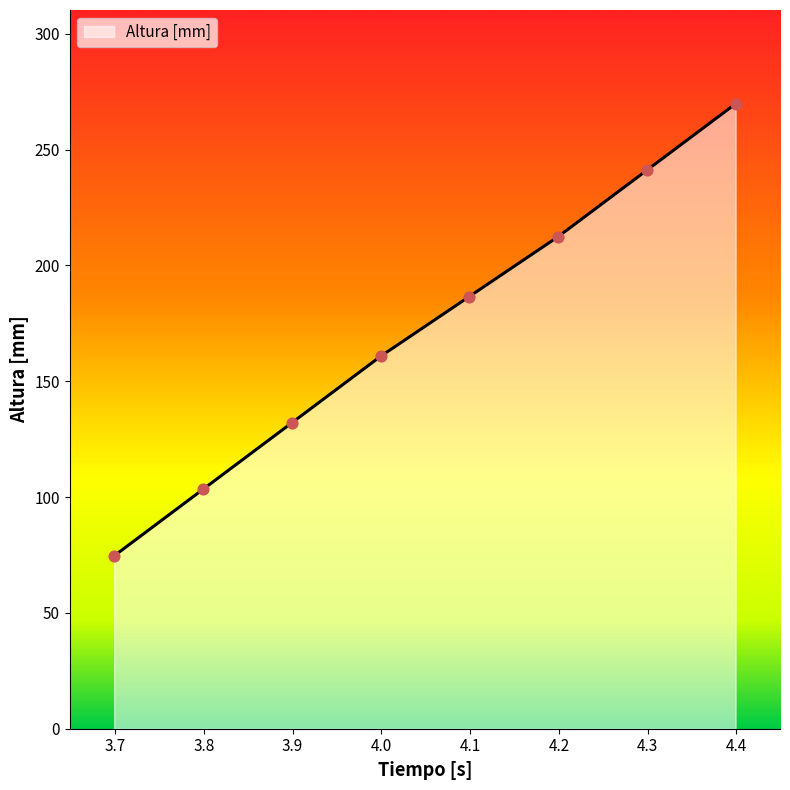

What is the difference between the second highest and minimum values?

166.5